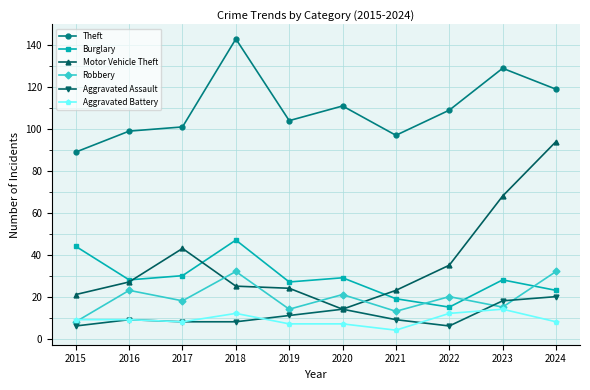

True or false: Theft has more than 2 interior local peaks.

True